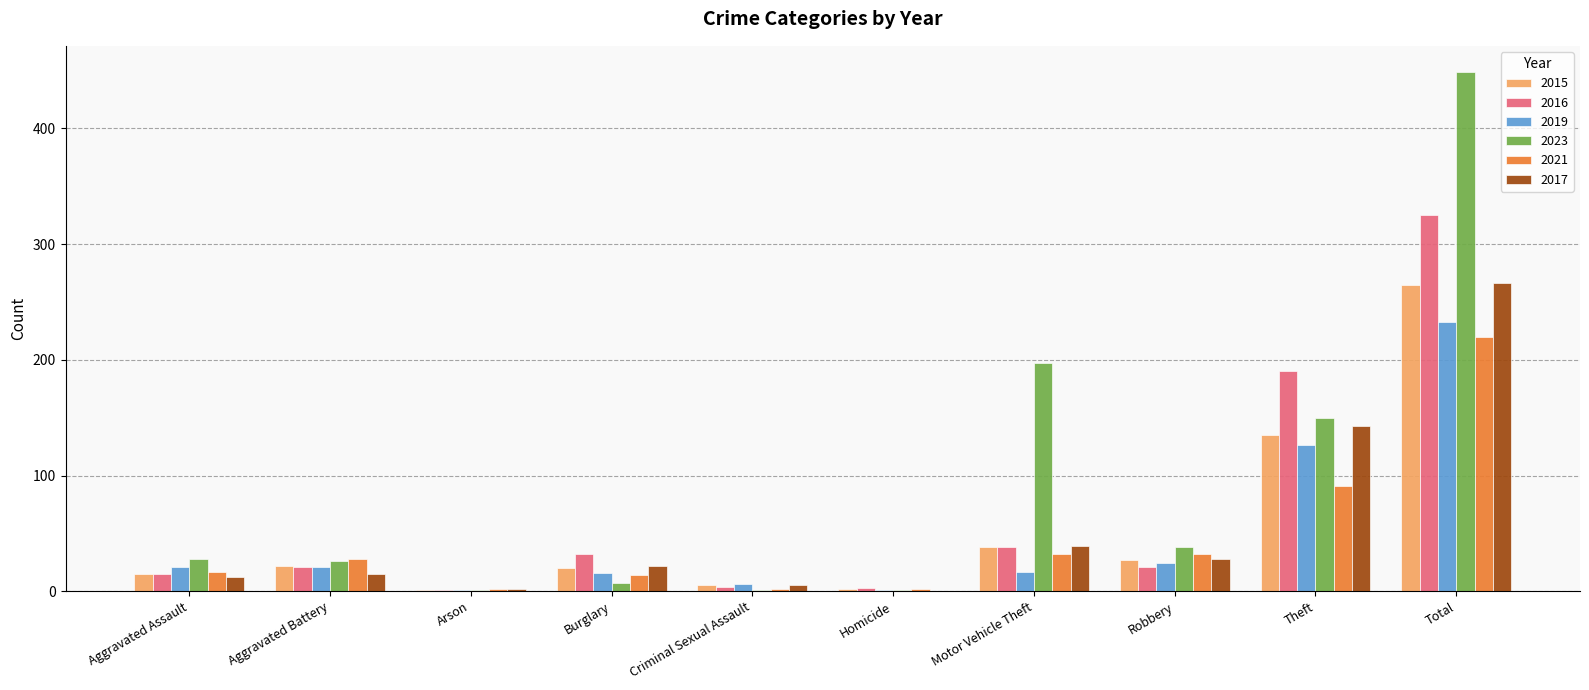

What is the greatest value displayed?

449